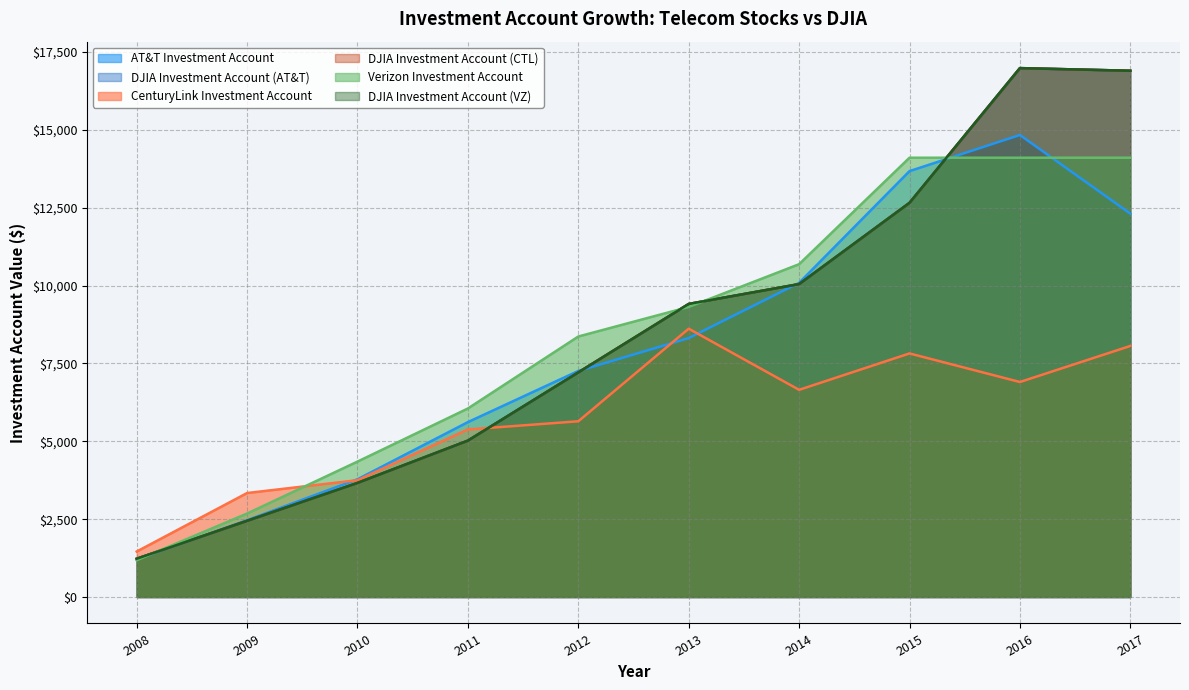

Is it true that DJIA Investment Account (VZ) equals 2312.7 at 2012?

False